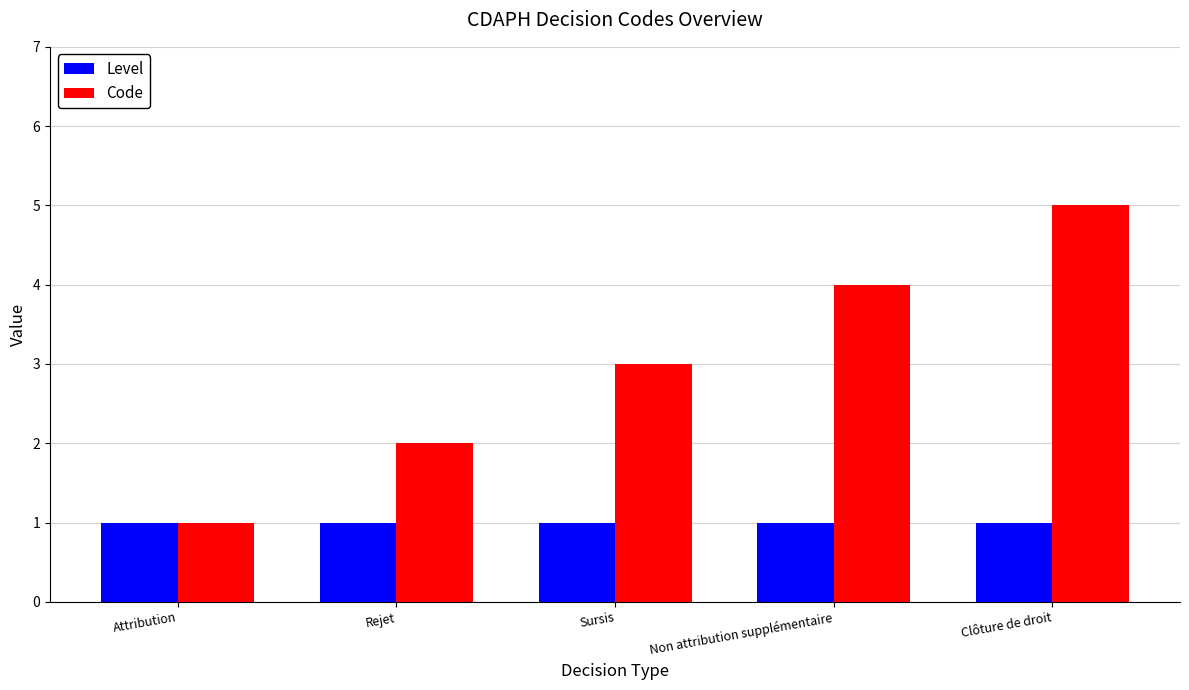

Which category has the highest value across all series?

Clôture de droit